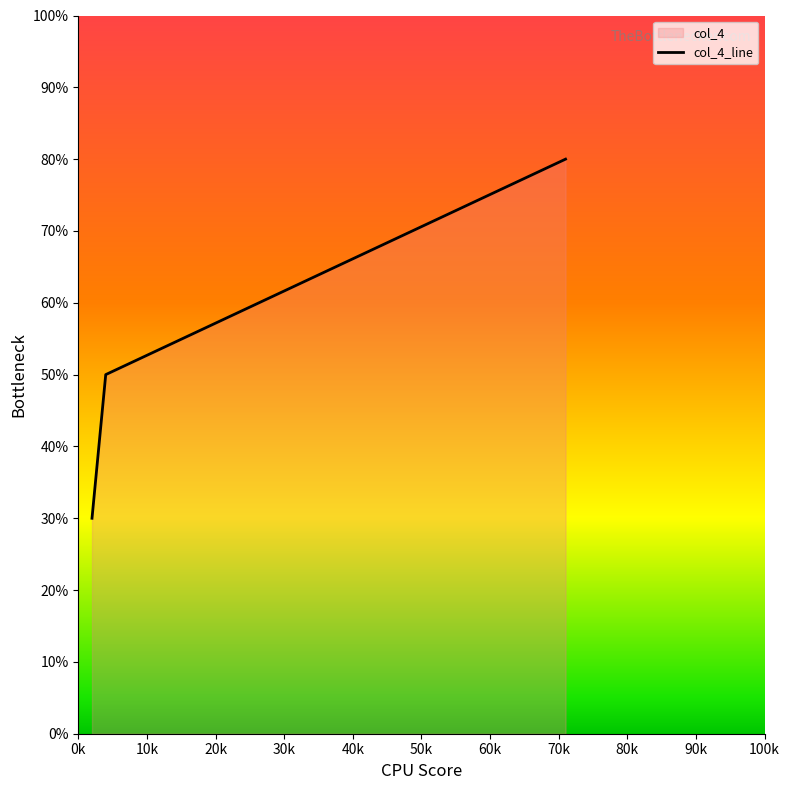

What is the greatest value displayed?

80